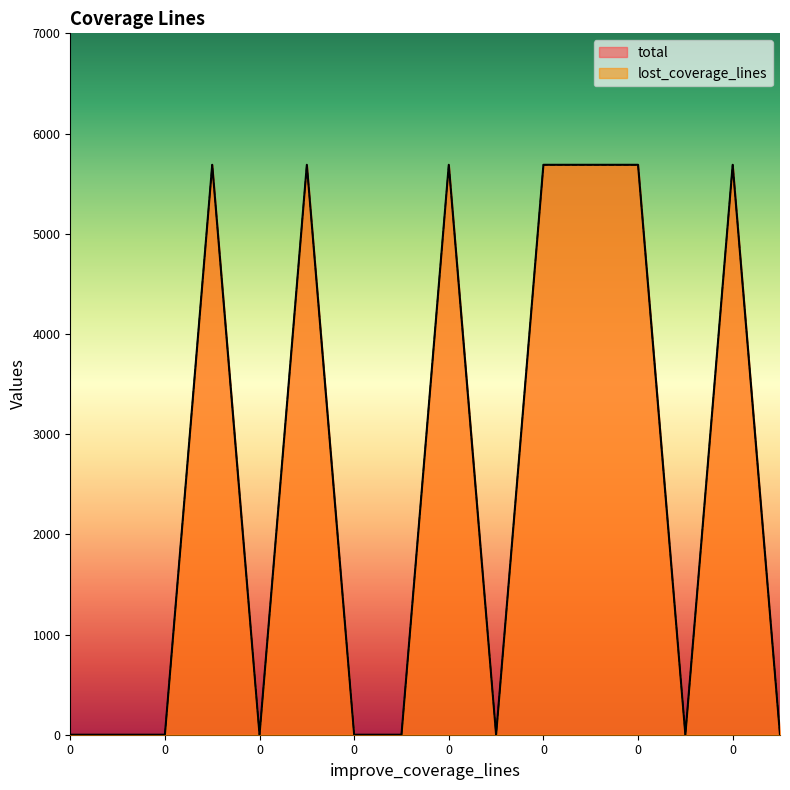

Between 0.0 and 0.0, which series saw the biggest shift?

total